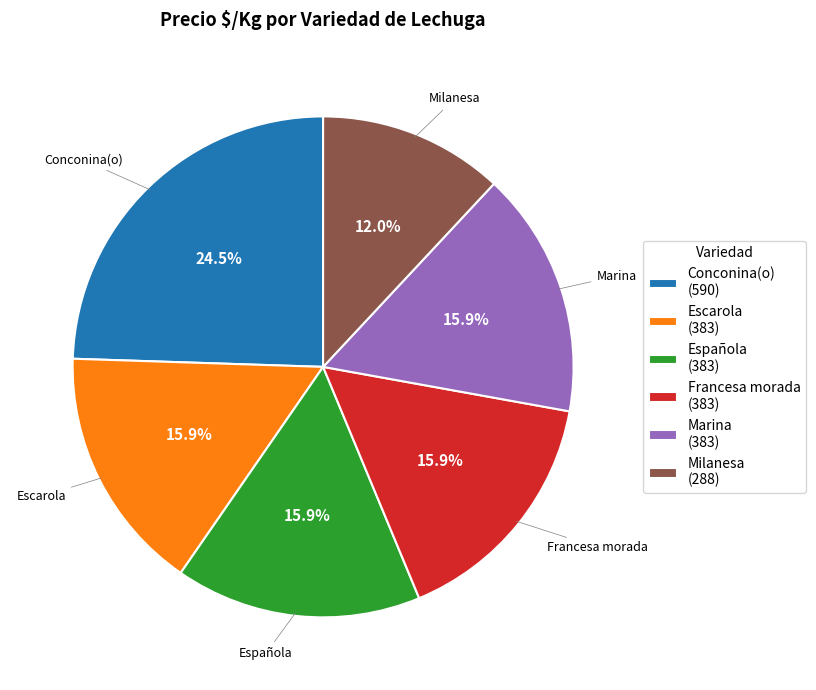

Is Milanesa the majority of the pie?

No